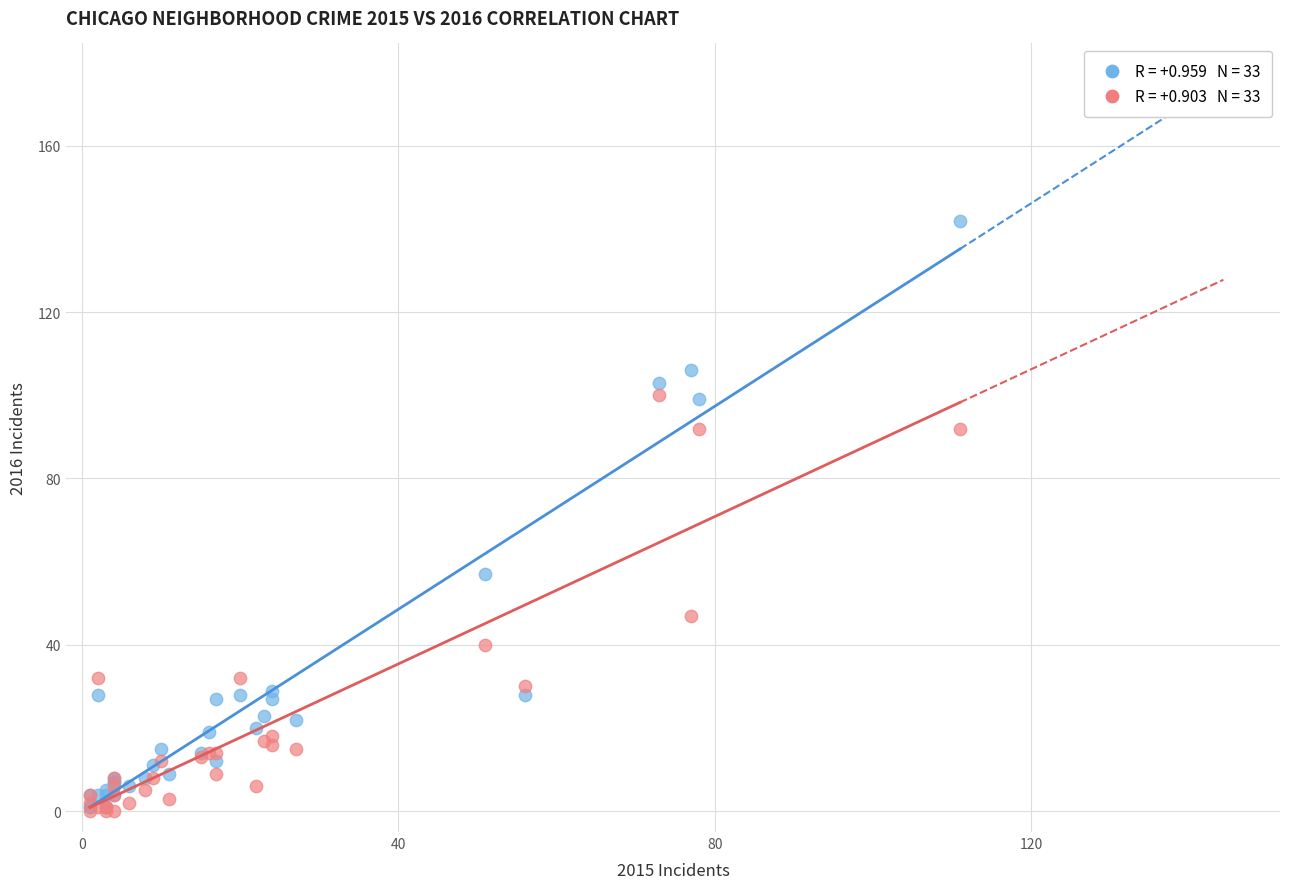

Across all series, what Y value is closest to 71?

57